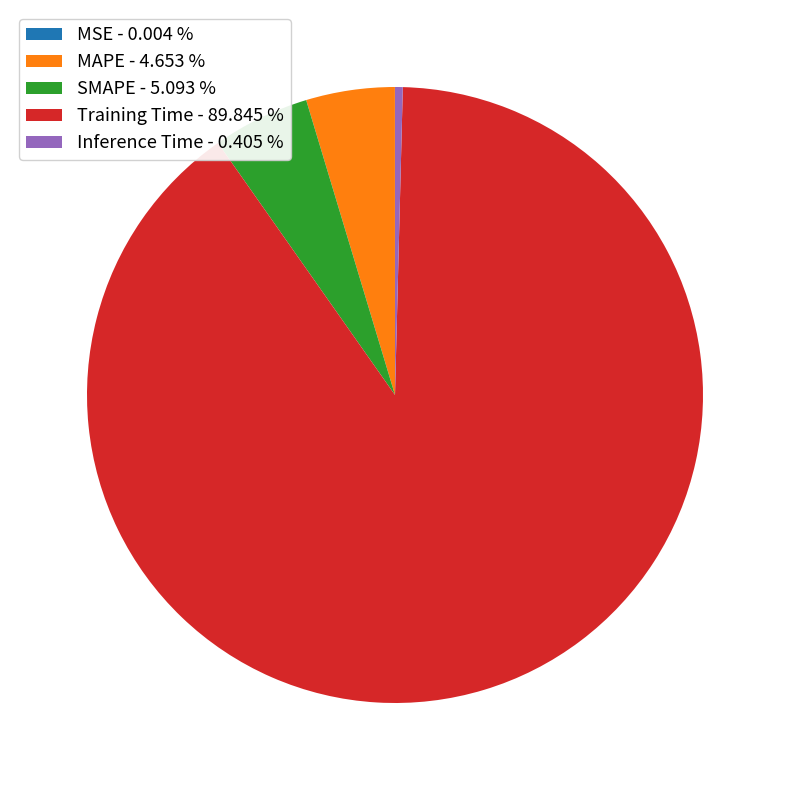

Combined, do Inference Time - 0.405 % and SMAPE - 5.093 % account for over 50%?

No